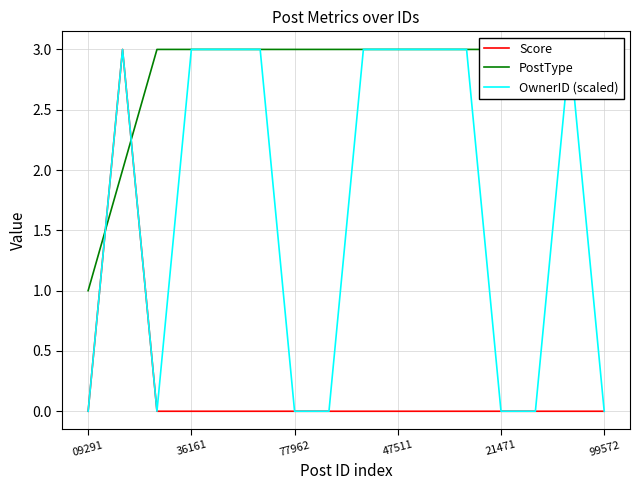

True or false: PostType and Score intersect in this chart.

True